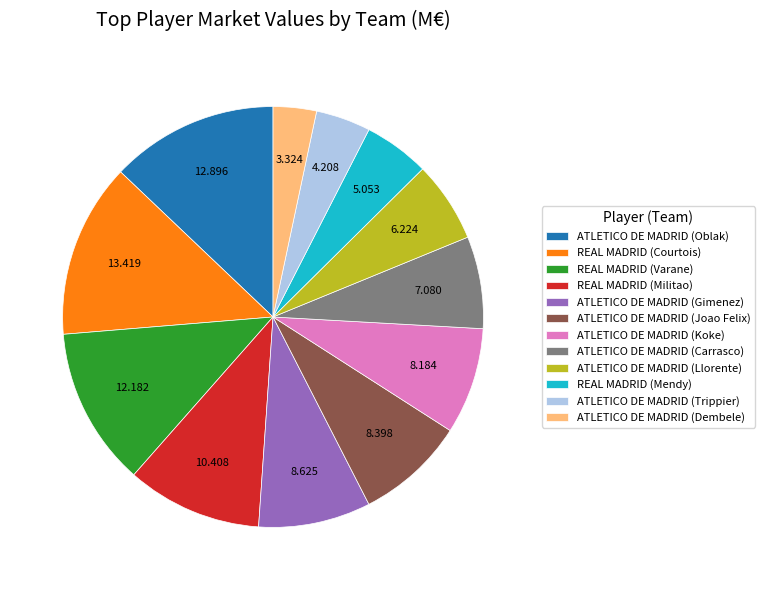

Is ATLETICO DE MADRID (Trippier) the majority of the pie?

No